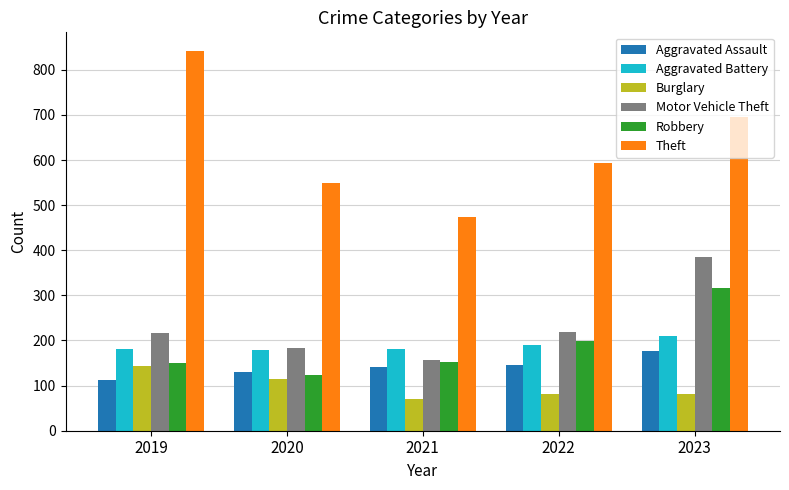

At which label is Burglary closest to 107?

2020